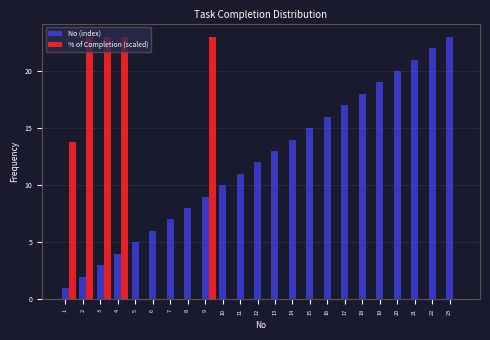

Is the value of % of Completion (scaled) at 4 greater than the value of No (index) at 2?

Yes